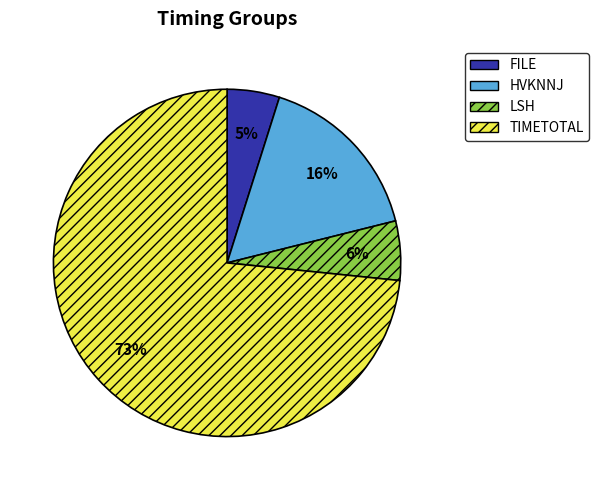

Is there a majority slice in this chart?

Yes